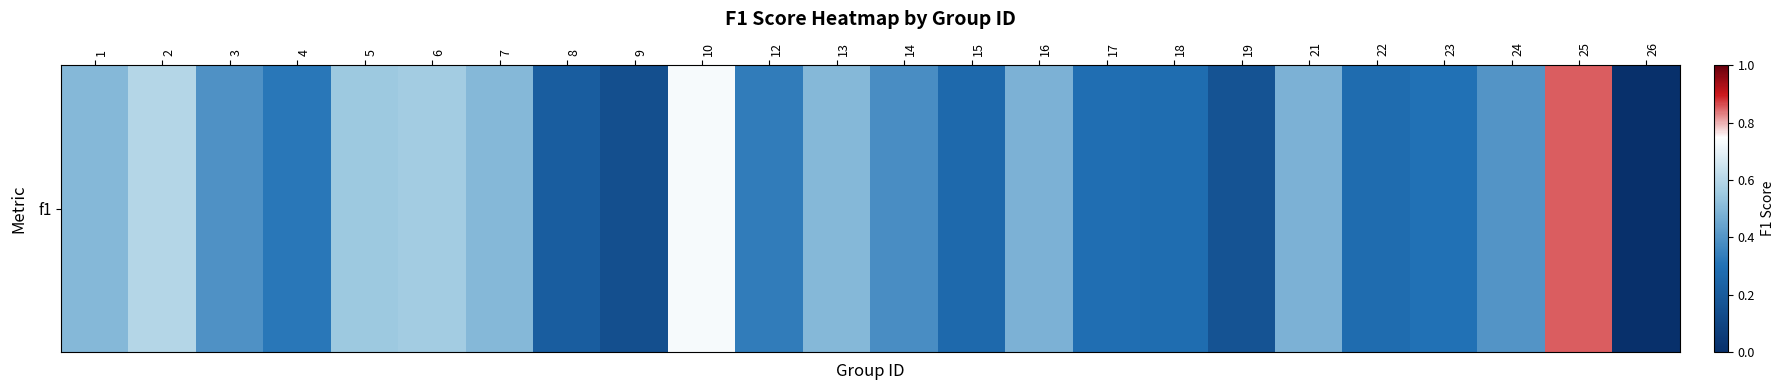

What is the greatest value displayed?

0.9